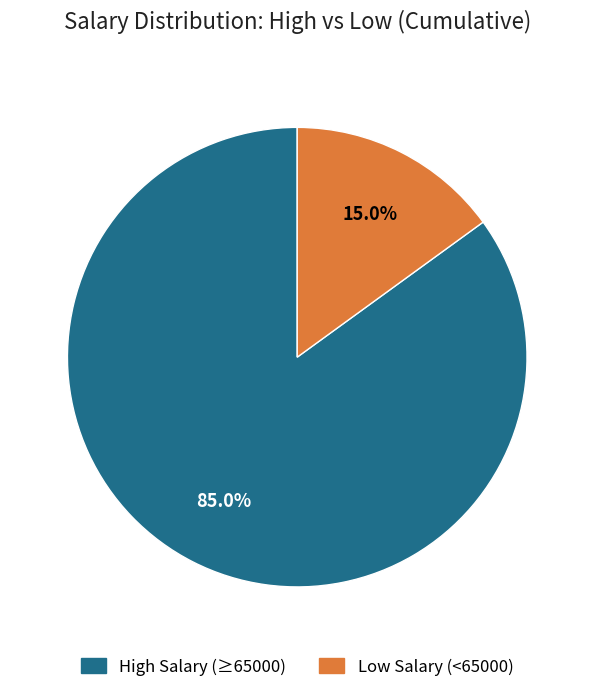

Does any single category account for the majority?

Yes